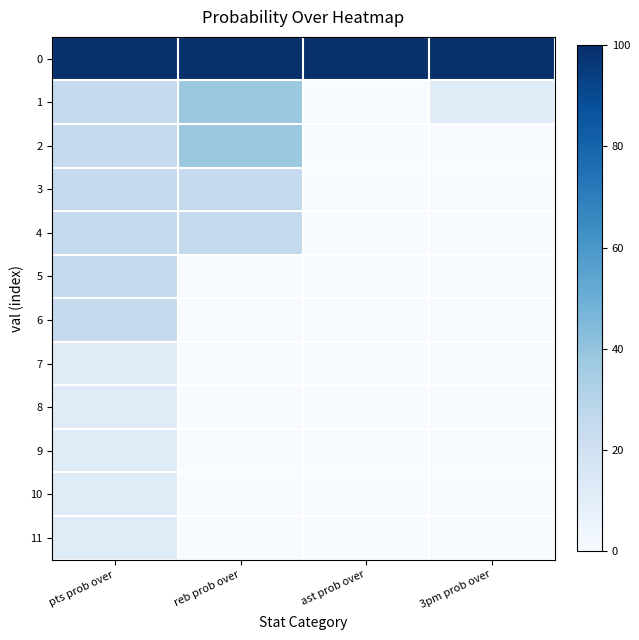

Which has a higher value, reb prob over or pts prob over?

reb prob over